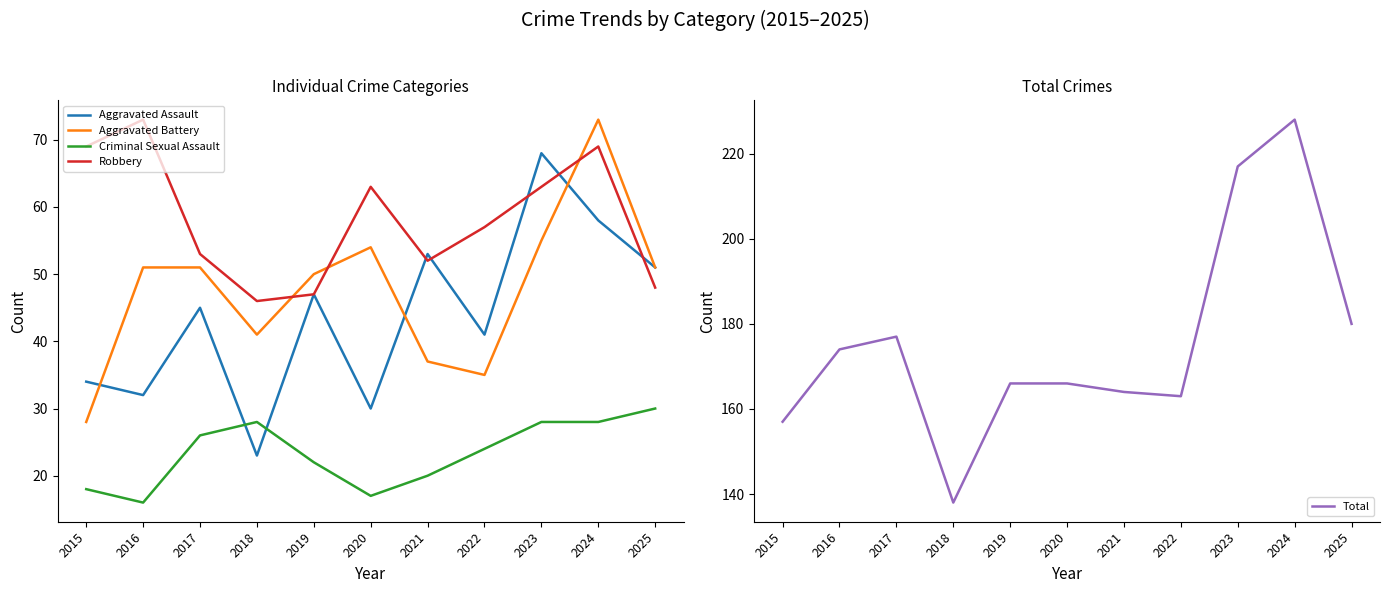

True or false: Criminal Sexual Assault and Aggravated Battery cross at least once.

False